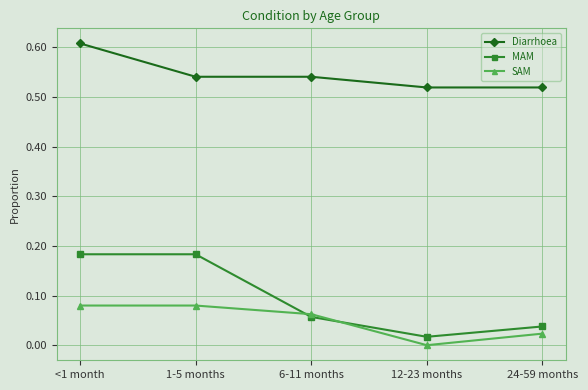

What are all the series names shown in the legend?

Diarrhoea, MAM, SAM